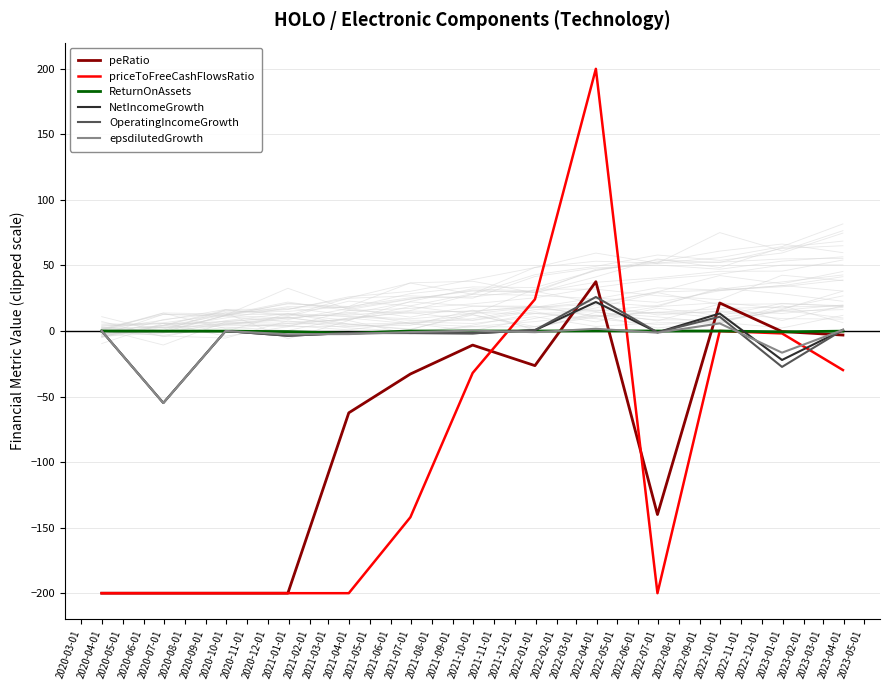

What is the difference between the maximum and minimum values in the epsdilutedGrowth series?

60.8